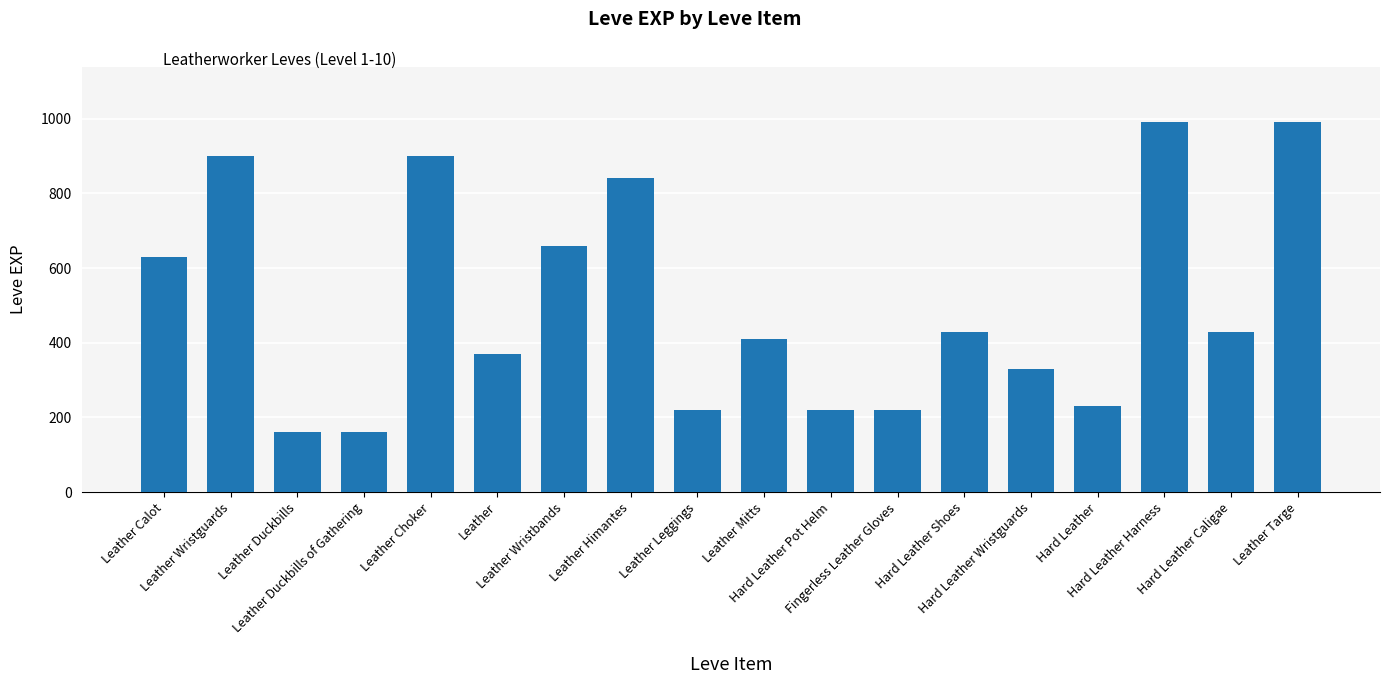

True or false: the data shows 873 at Leather Wristbands.

False